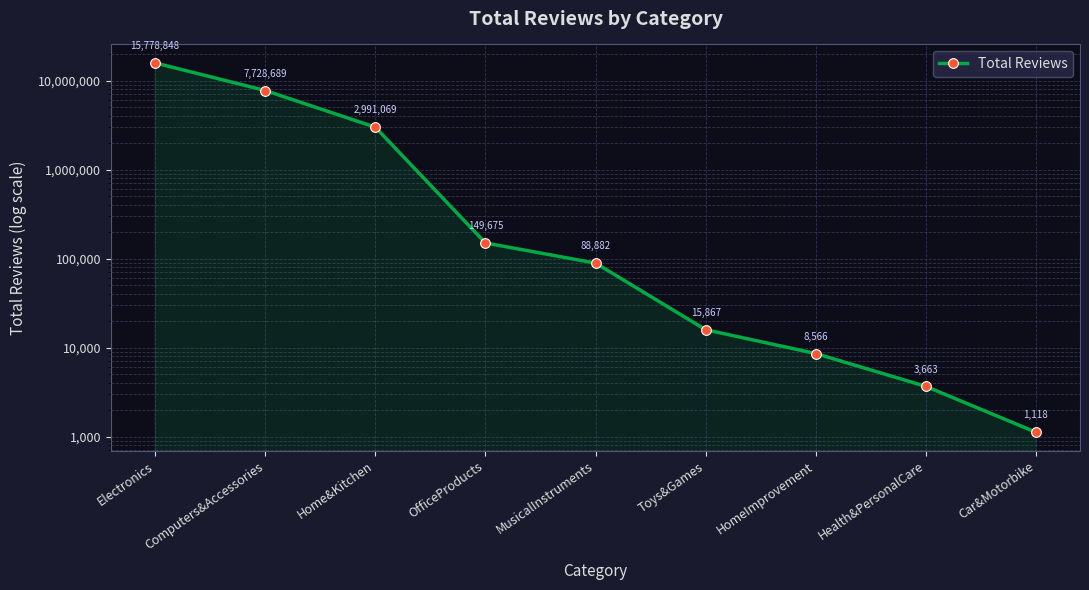

What is the difference between the values at HomeImprovement and Computers&Accessories?

7720123